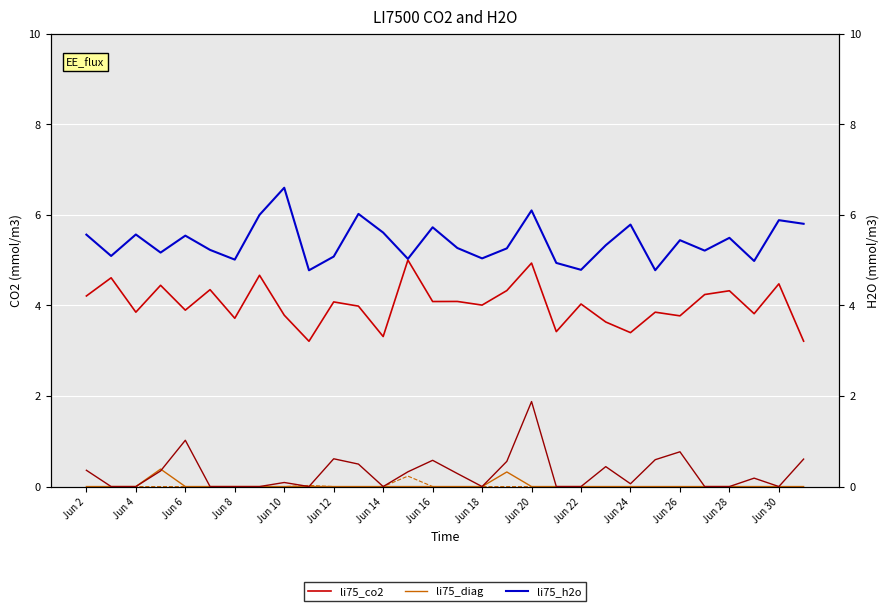

What is the difference between the second highest and minimum values in the li75_diag series?

0.3